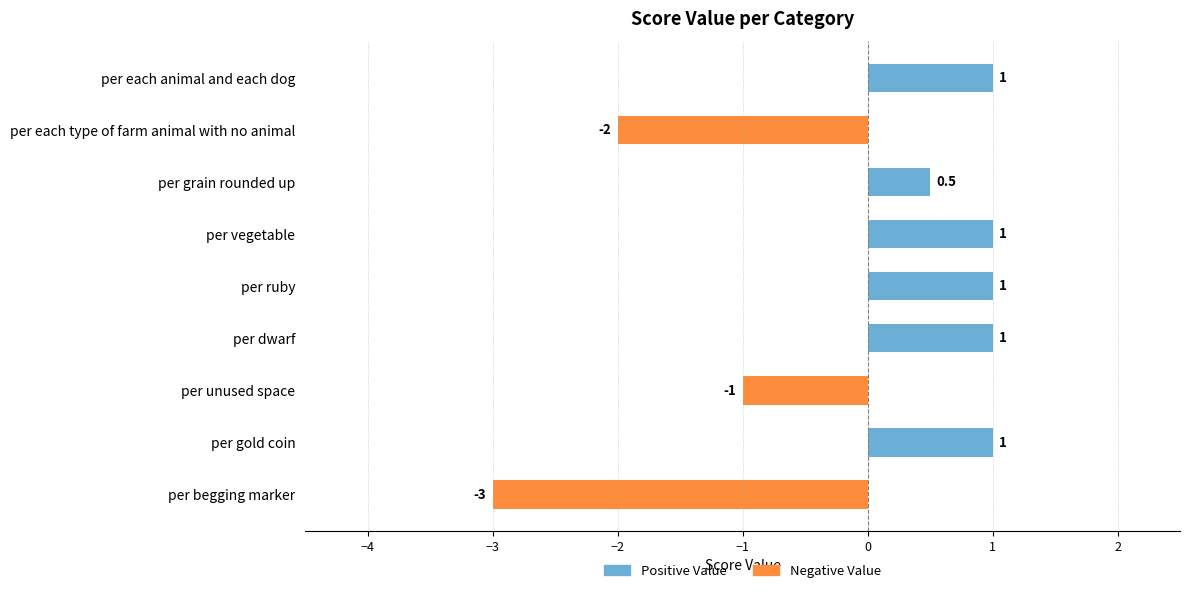

How many negative values are there?

3